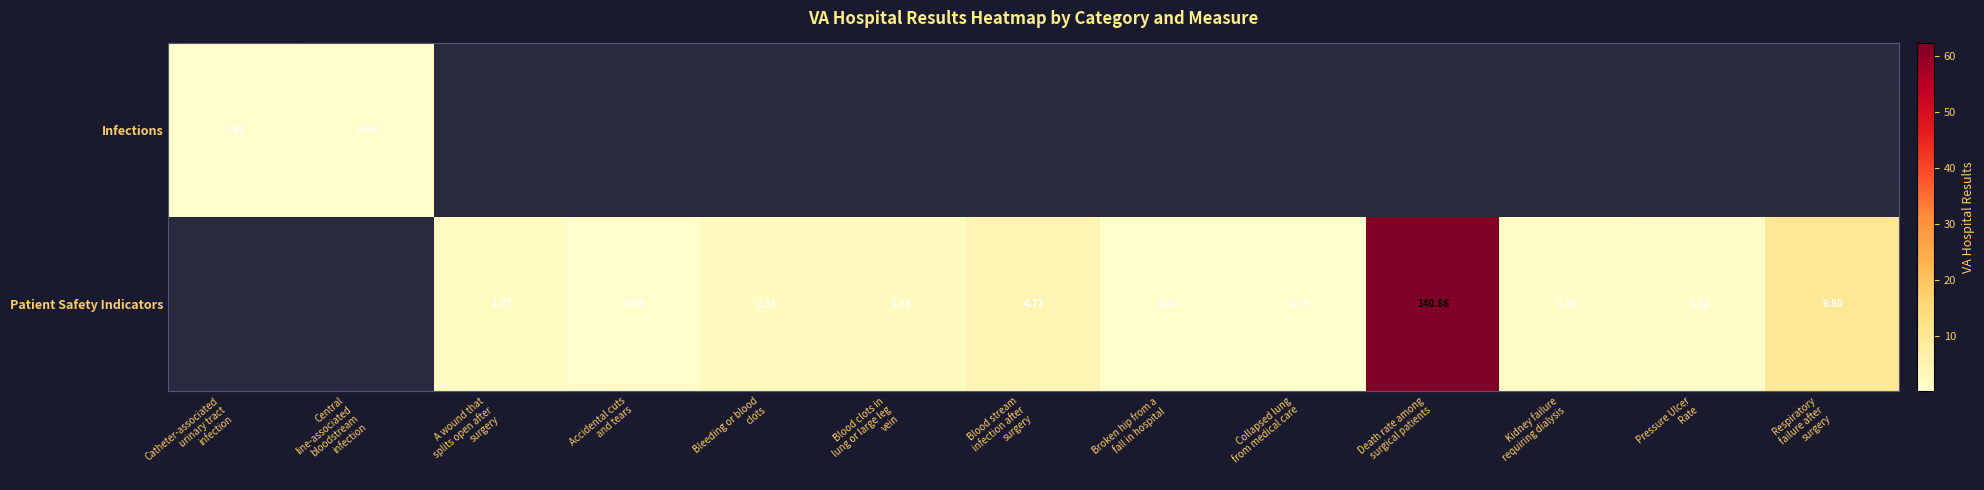

Between A wound that splits open after surgery and Blood clots in lung or large leg vein, which series saw the biggest shift?

Patient Safety Indicators